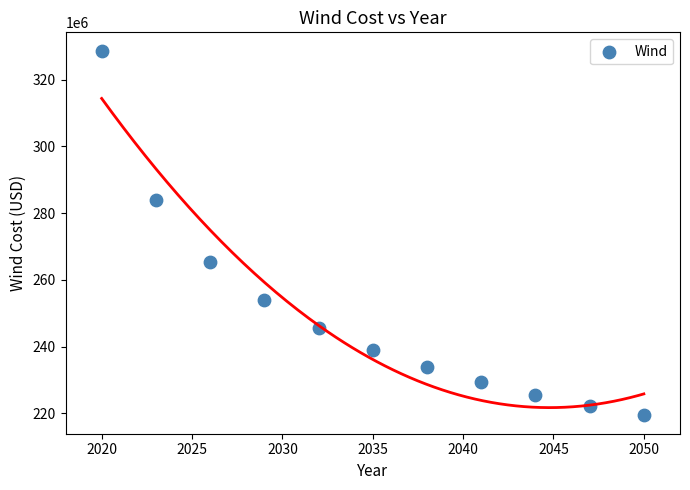

What is the range of X values (max minus min)?

30.0